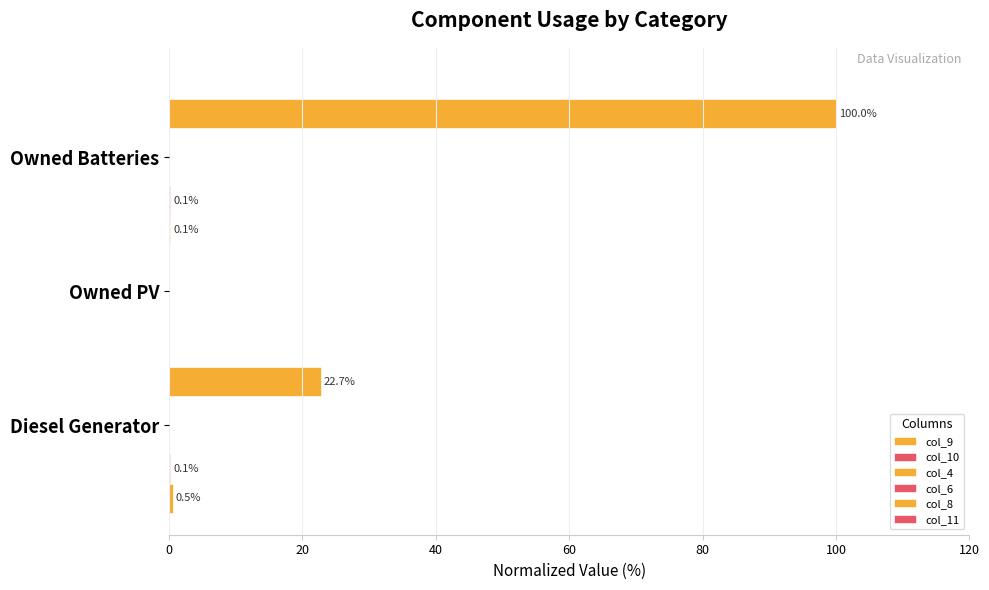

Which series changed the most between 20 and 40?

col_8